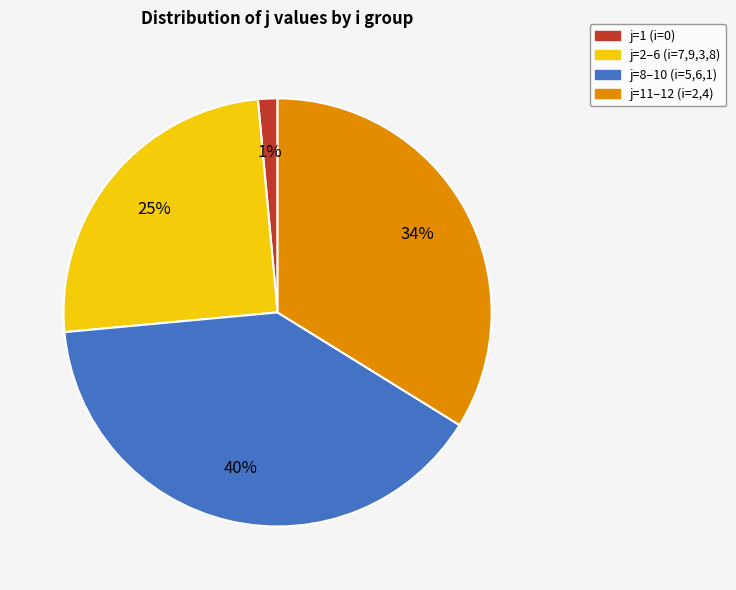

Is there any slice that represents more than half of the pie?

No